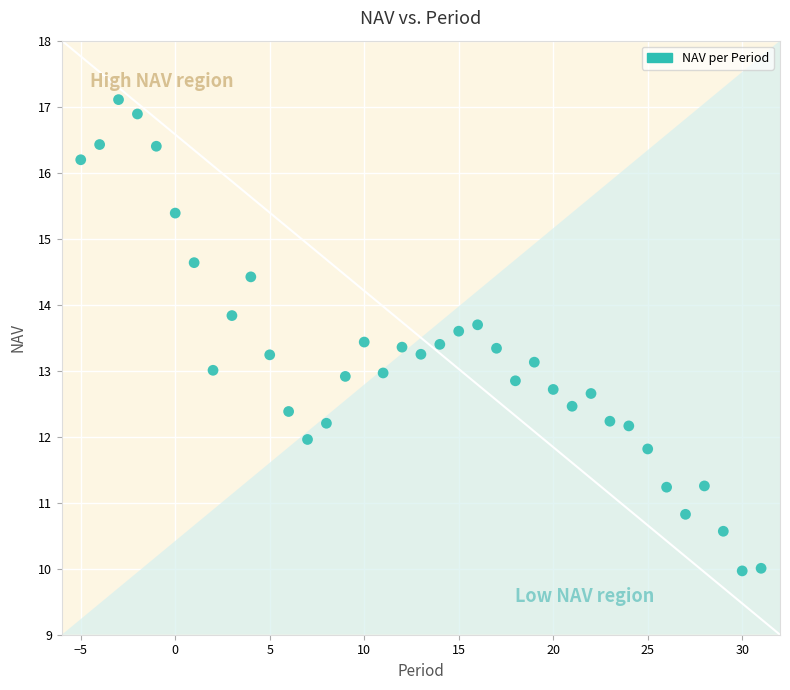

What is the range of Y values (max minus min)?

7.1